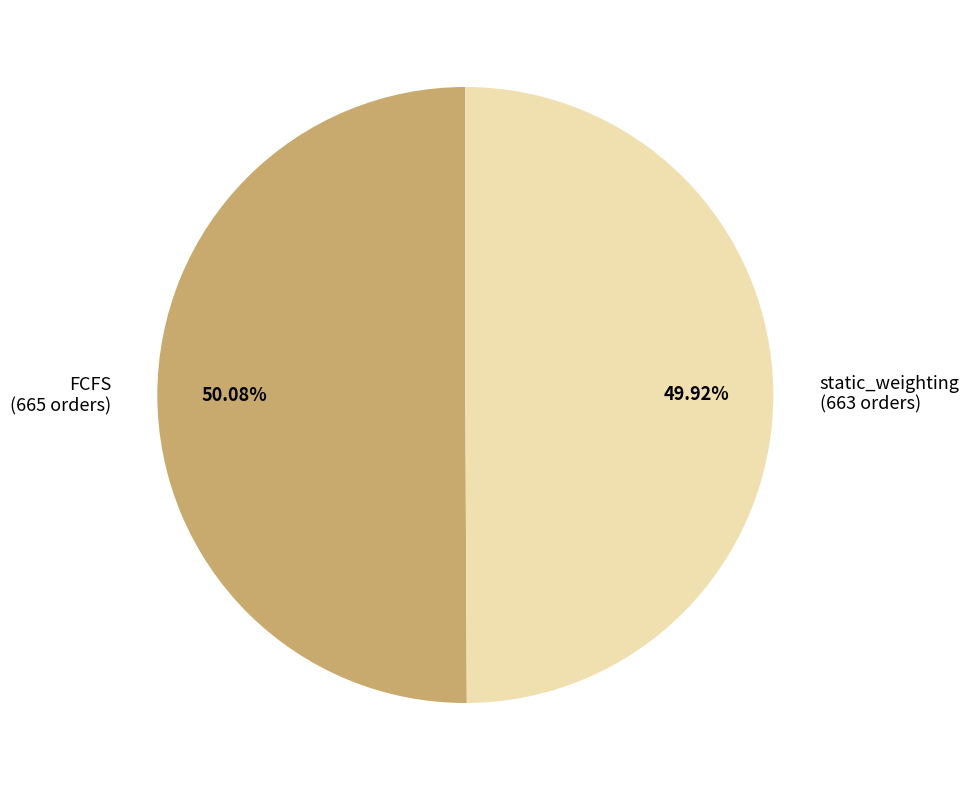

Is there any slice that represents more than half of the pie?

Yes